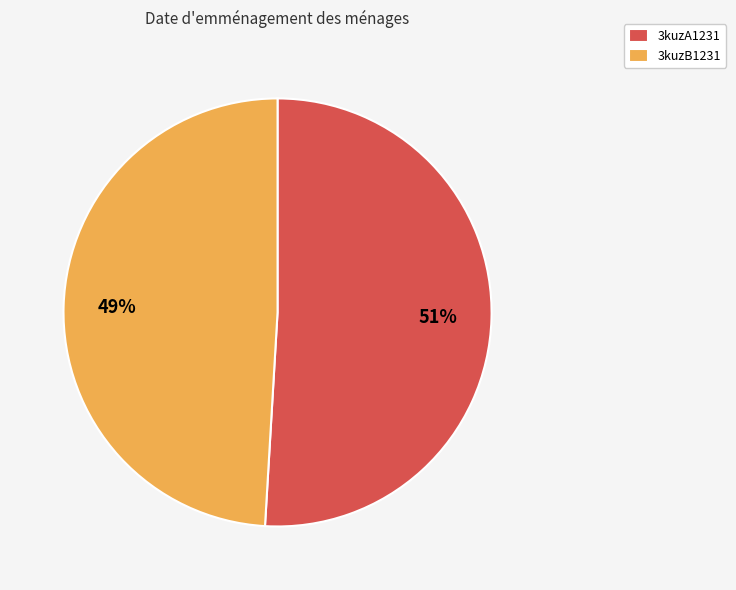

Does 3kuzA1231 account for over 50% of the chart?

Yes